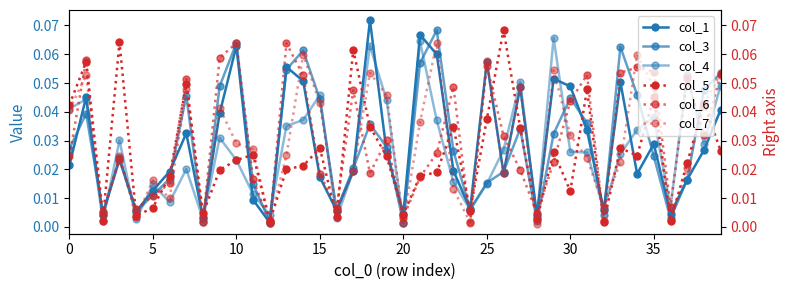

List the series in order of their peak value, lowest first.

col_6, col_7, col_4, col_3, col_5, col_1